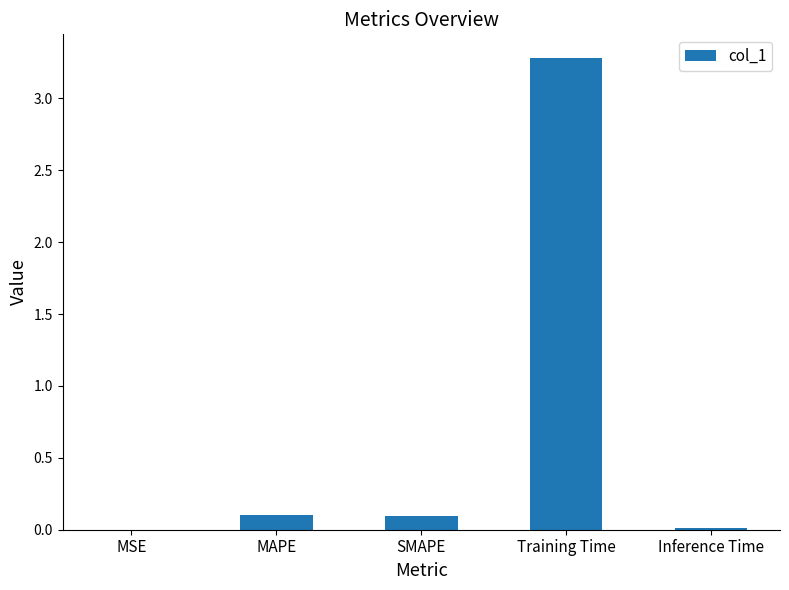

Is it true that the value at MAPE is 0.1?

True